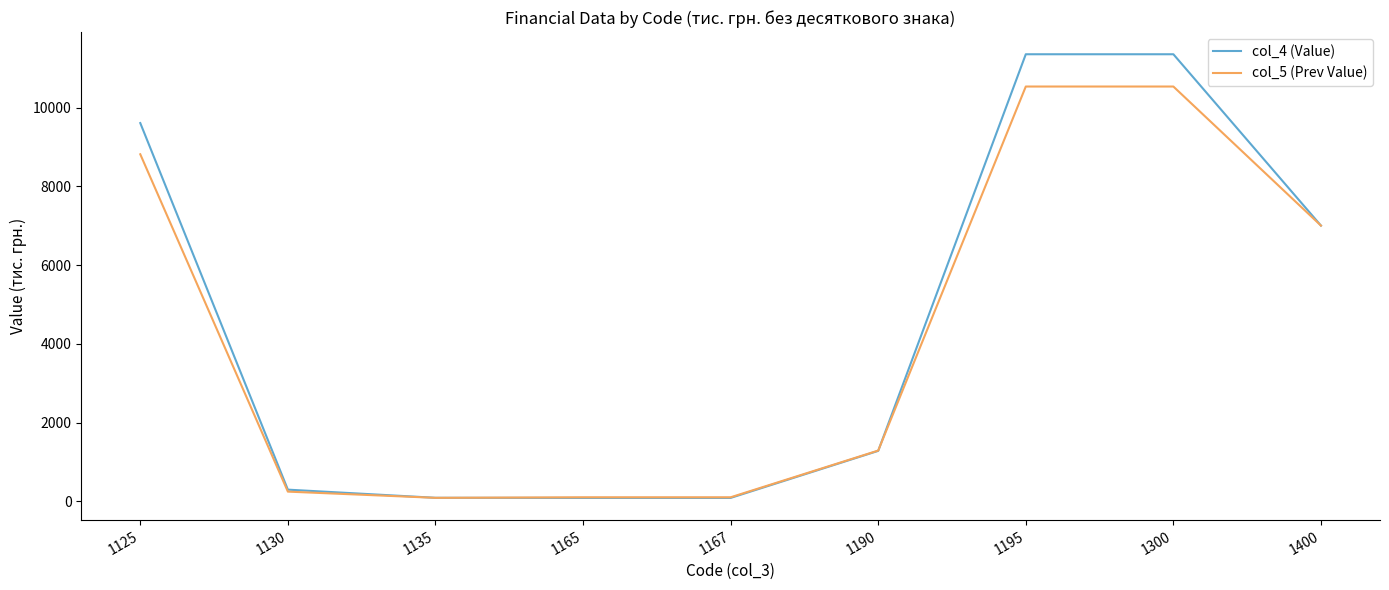

What are all the series names shown in the legend?

col_4 (Value), col_5 (Prev Value)